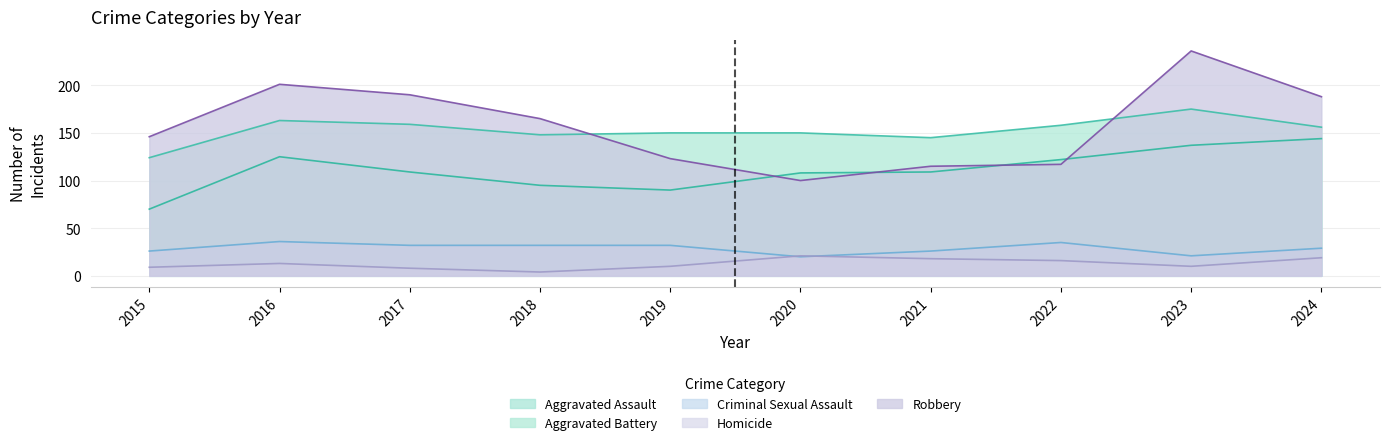

The value of Criminal Sexual Assault at 2019 is 32. True or false?

True